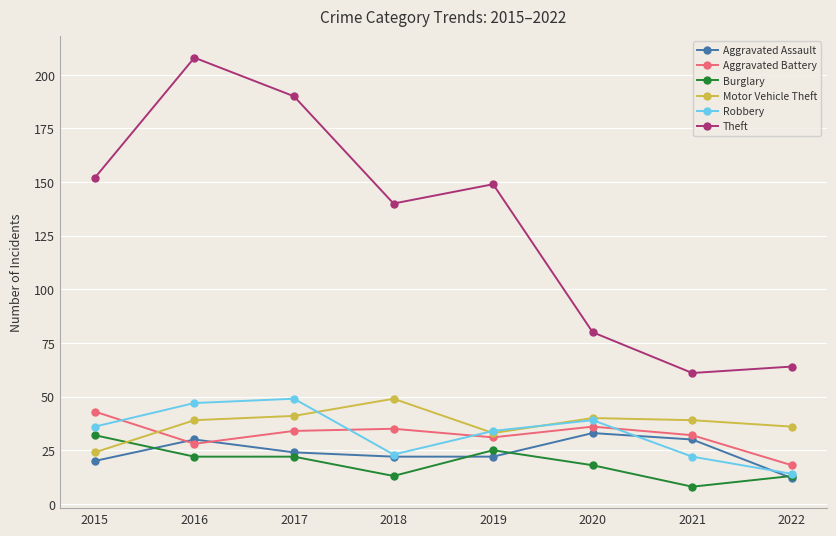

At which label does Aggravated Battery first exceed 34?

2015